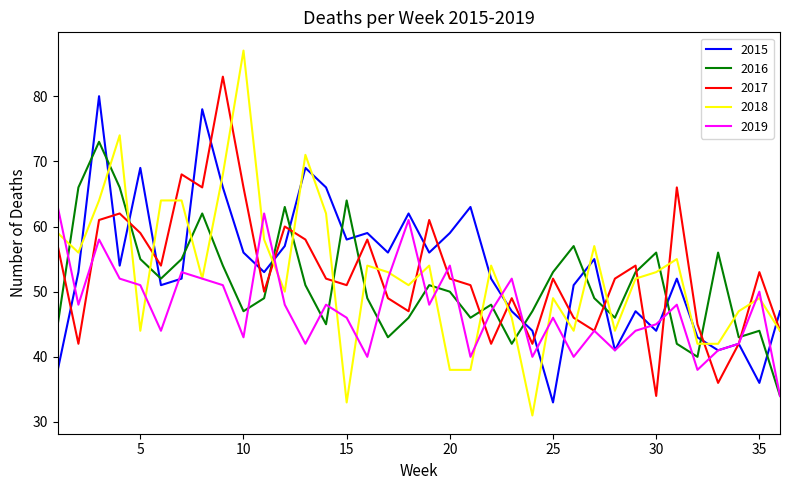

True or false: 2016 has more than 2 points higher than both neighbors.

True